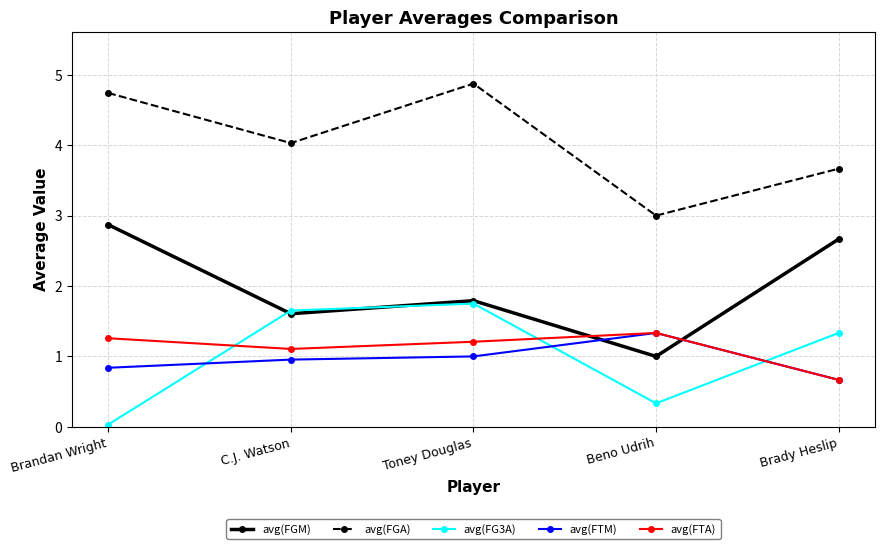

True or false: avg(FGM) and avg(FGA) cross at least once.

False